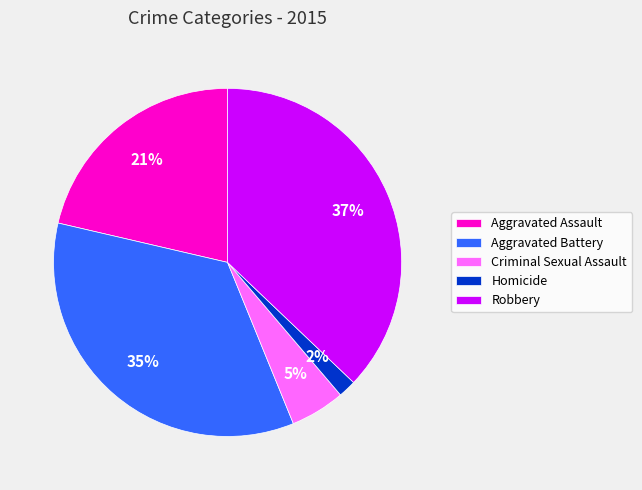

To the nearest percent, what is the combined percentage of Criminal Sexual Assault and Aggravated Battery?

40%